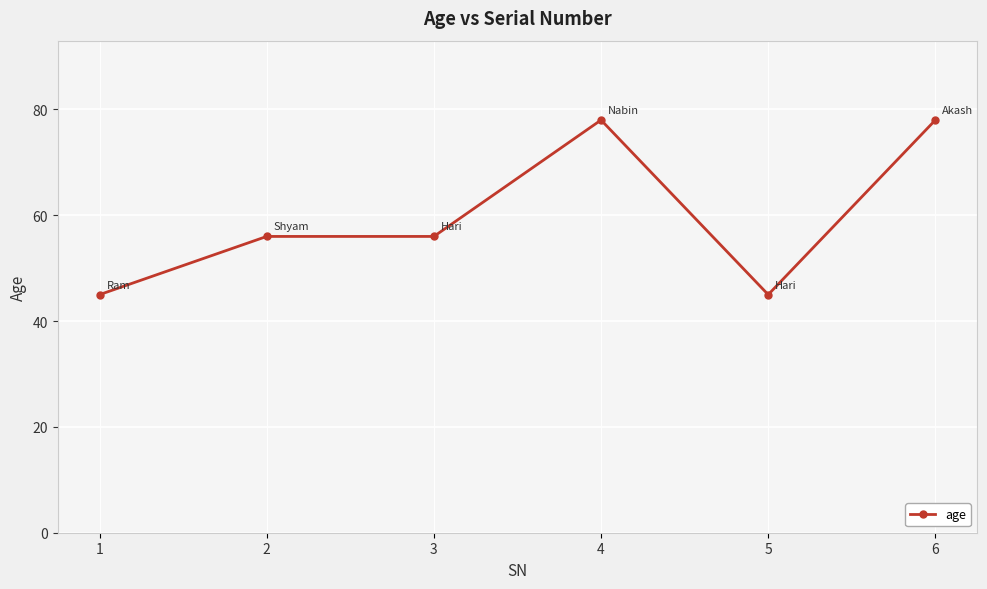

True or false: there are more than 2 points higher than both neighbors.

False